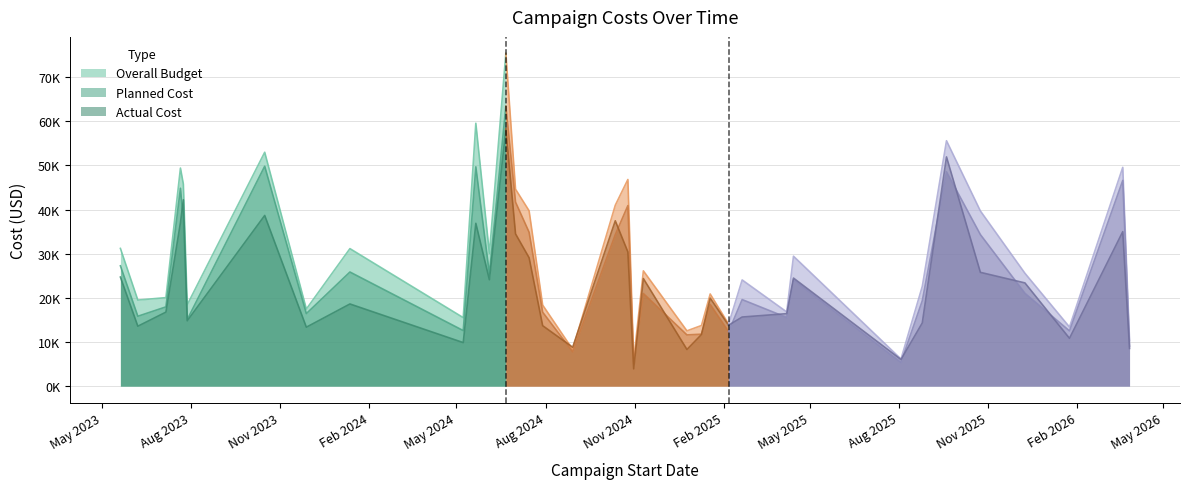

What is the label of the 31st point from the right?

2023-07-28